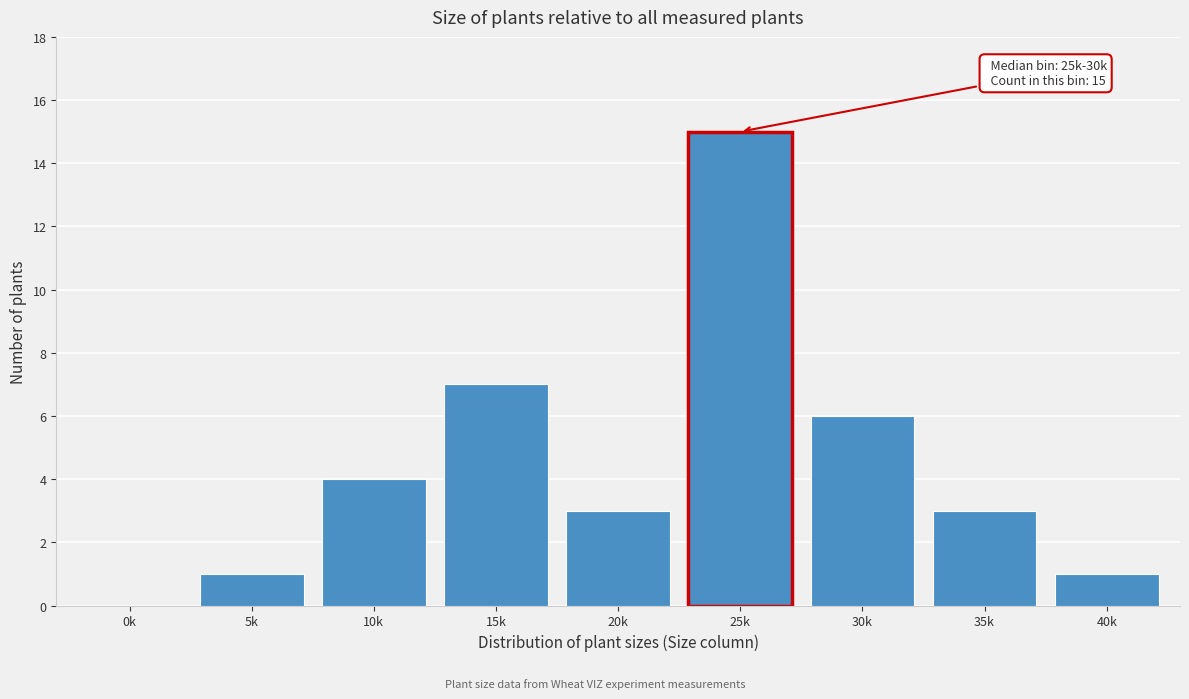

Reading left to right, transcribe all the data shown in this chart.

0k=0	5k=1	10k=4	15k=7	20k=3	25k=15	30k=6	35k=3	40k=1